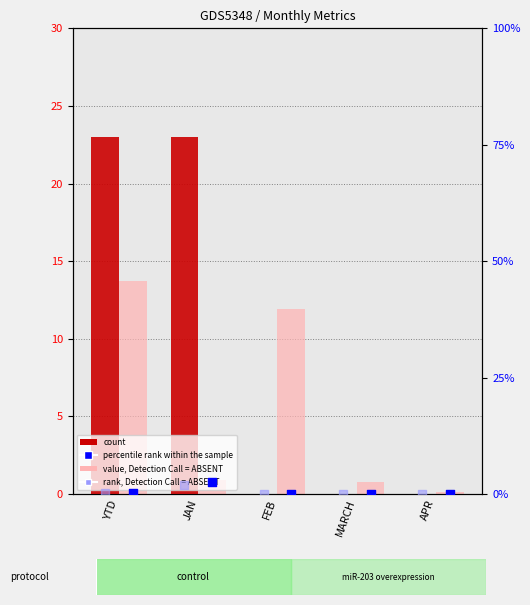

What are all the series names shown in the legend?

count, value, Detection Call = ABSENT, percentile rank within the sample, rank, Detection Call = ABSENT